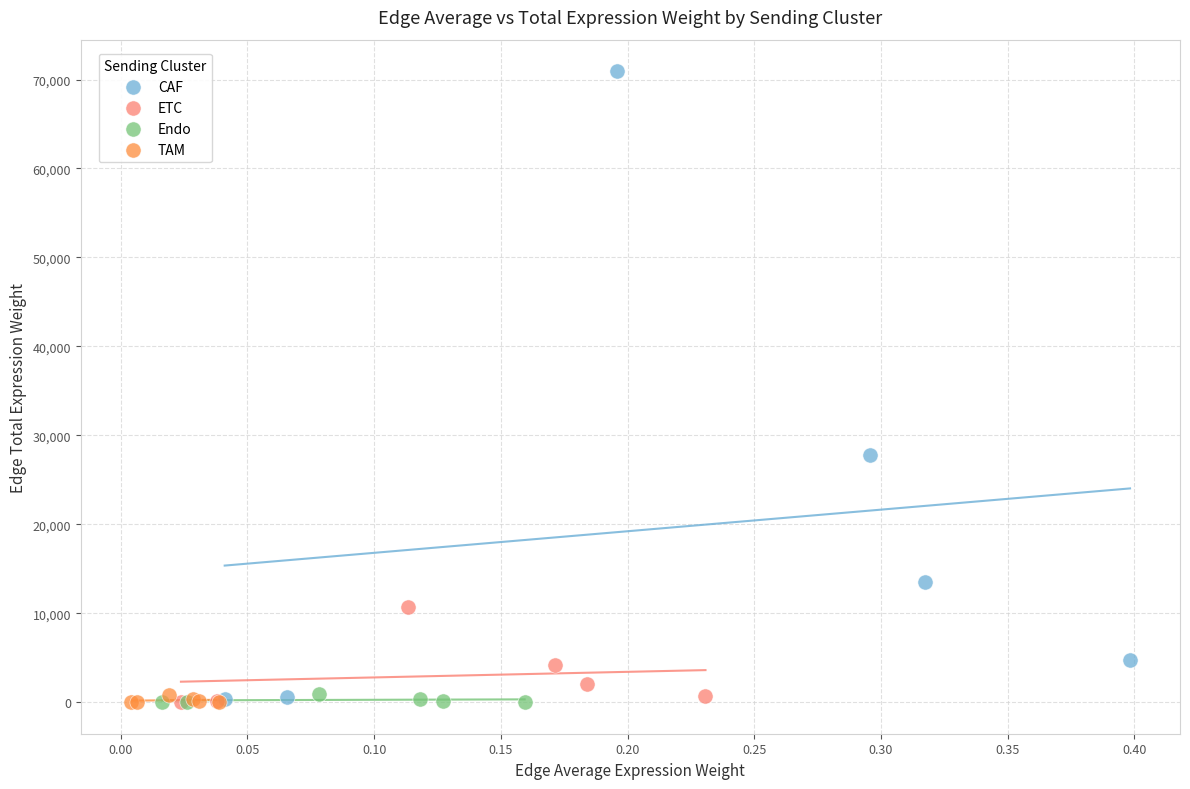

Which series contains the highest Y value?

CAF